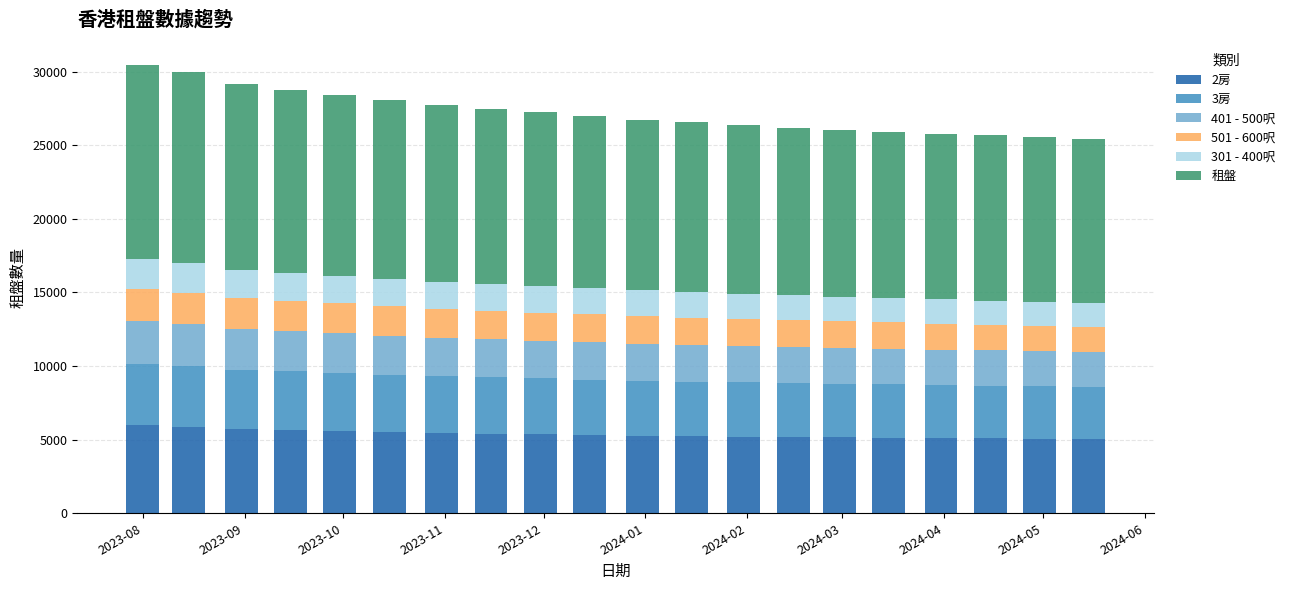

What is the maximum value for 2房?

5989